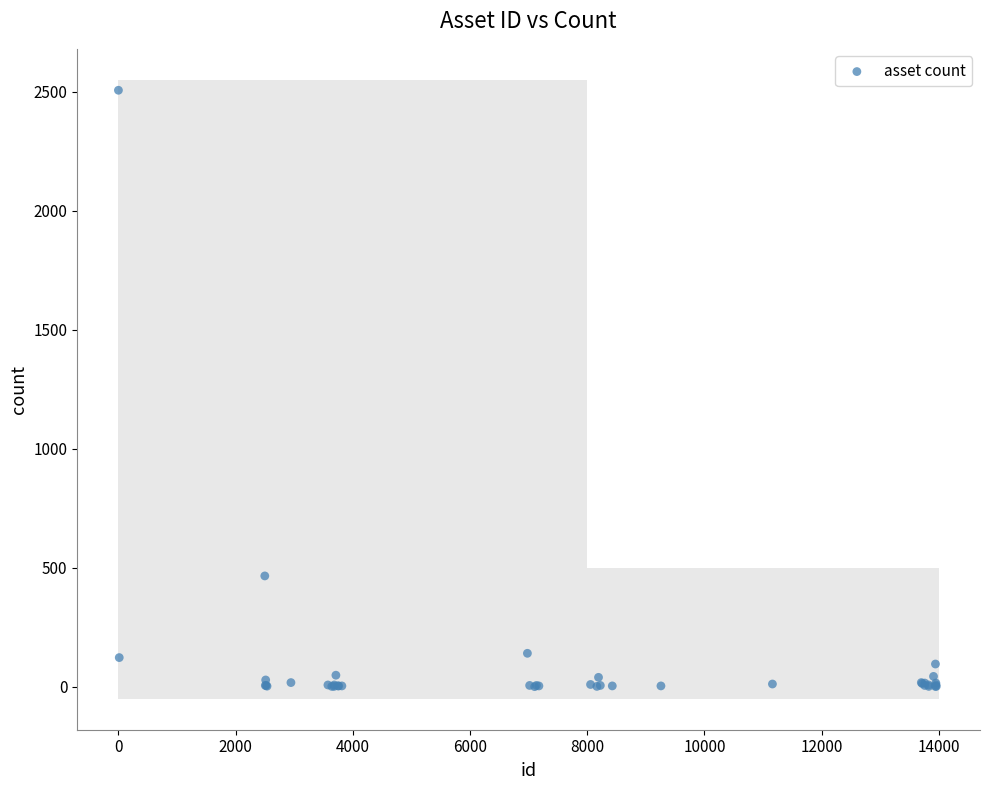

What Y value in the scatter plot is closest to 1253?

466